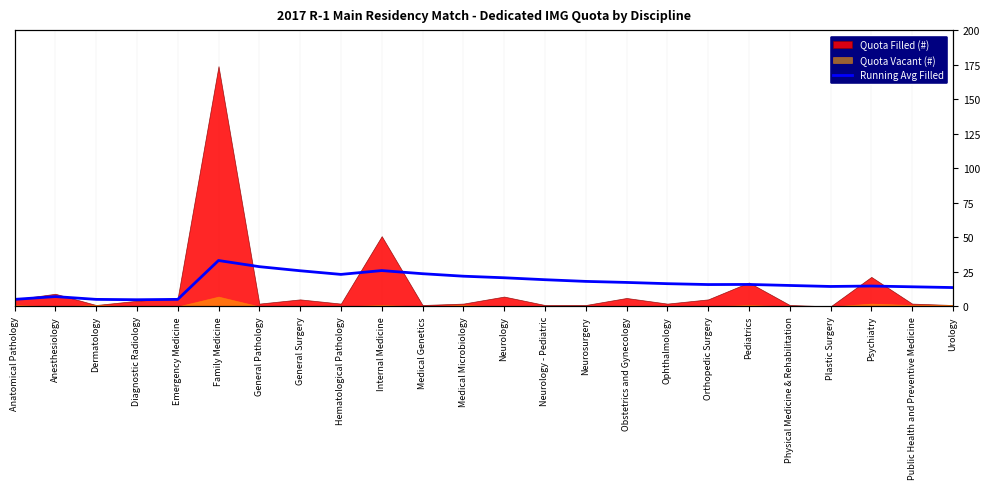

Where is the data nearest to the value 18?

Neurosurgery